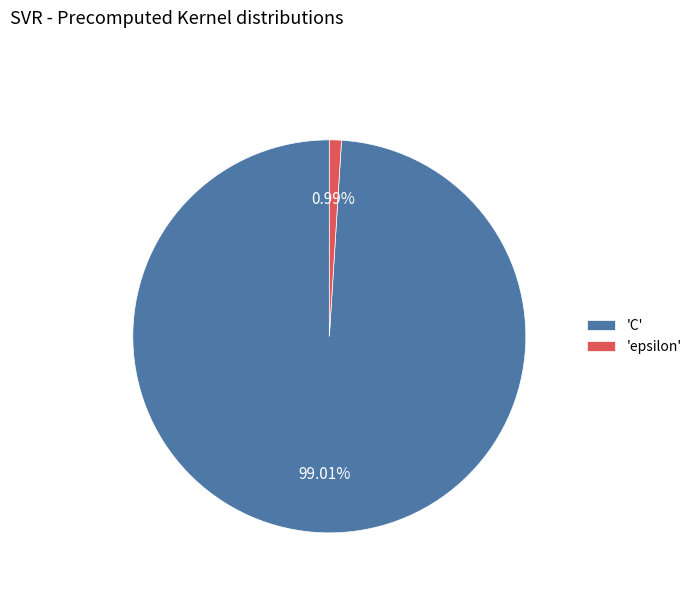

How many slices are in this pie chart?

2